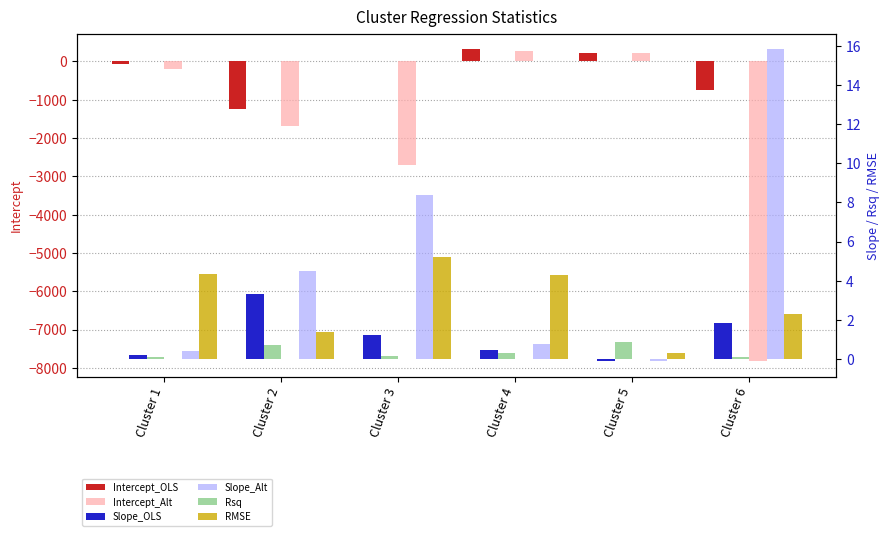

Which label corresponds to the largest value in the chart?

Cluster 4